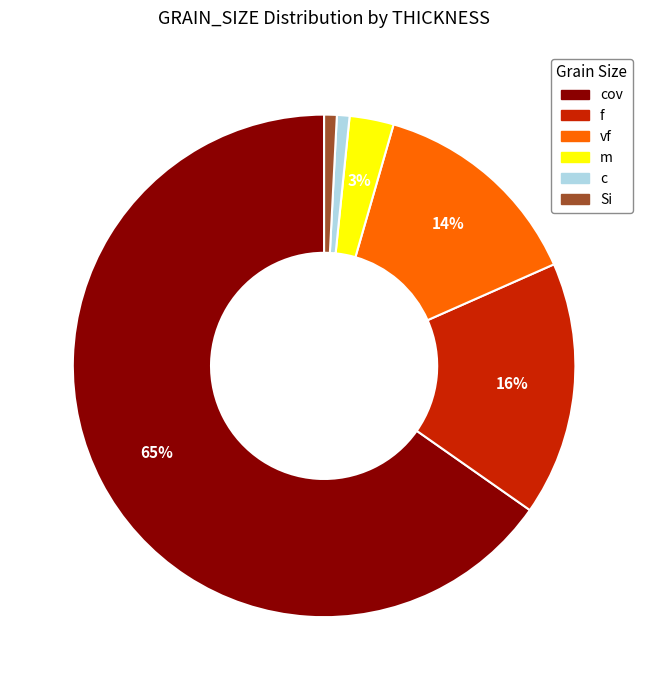

To the nearest percent, what is the average slice percentage?

17%